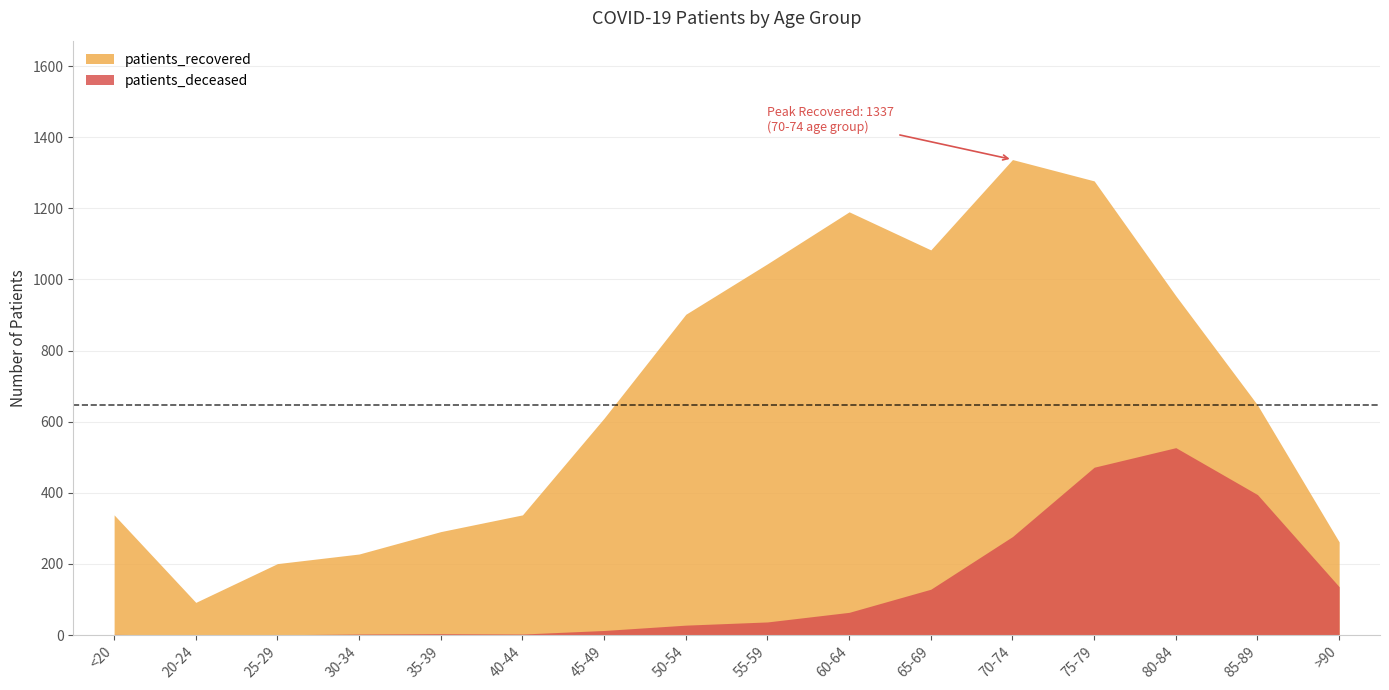

Reading left to right, transcribe all the data shown in this chart.

patients_deceased: 2	0	1	3	4	3	13	28	37	64	129	277	472	527	395	136
patients_recovered: 338	92	201	228	291	338	610	902	1044	1190	1083	1337	1277	954	647	262